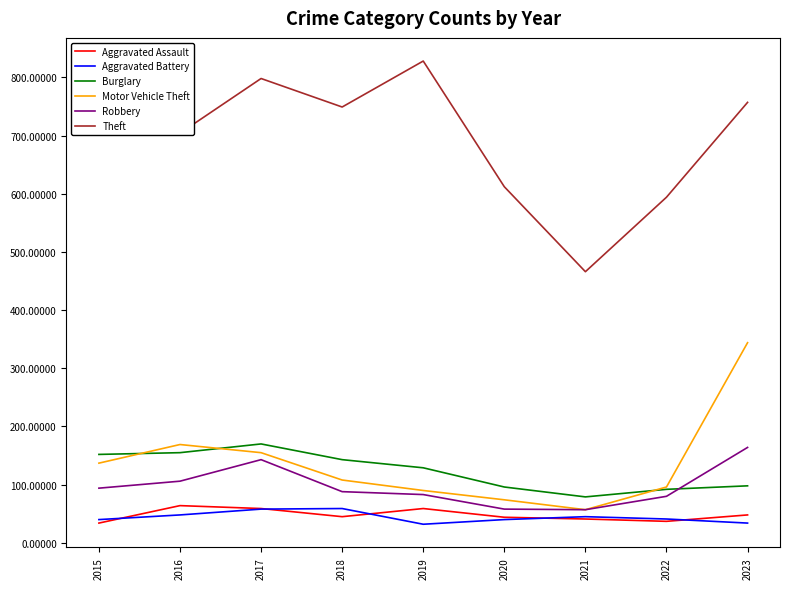

What is the spread (max minus min) of values at 2018?

704